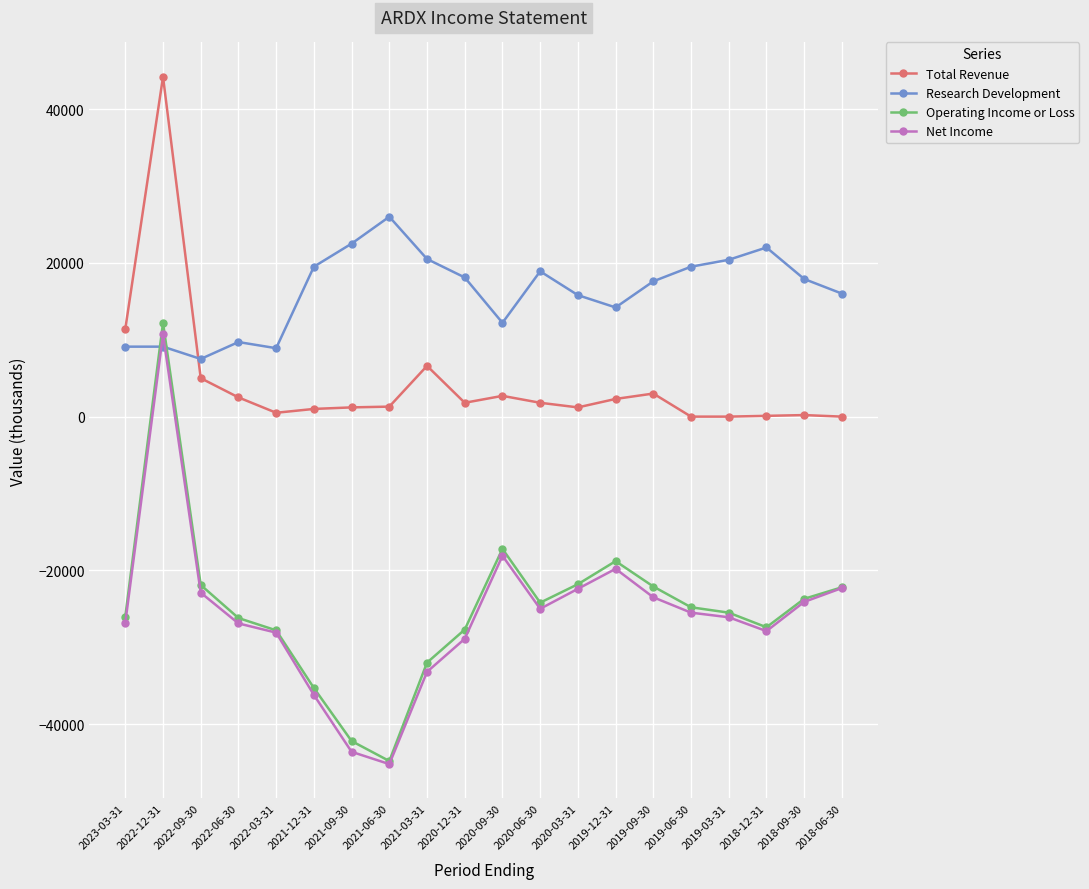

At which category does the chart reach its peak across all series?

2022-12-31